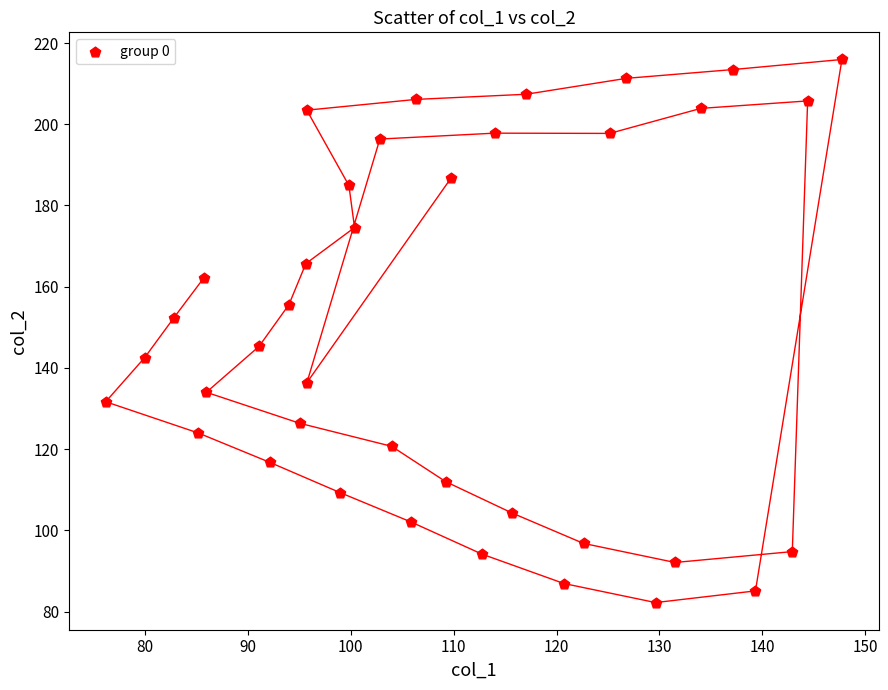

What is the range of X values (max minus min)?

71.5